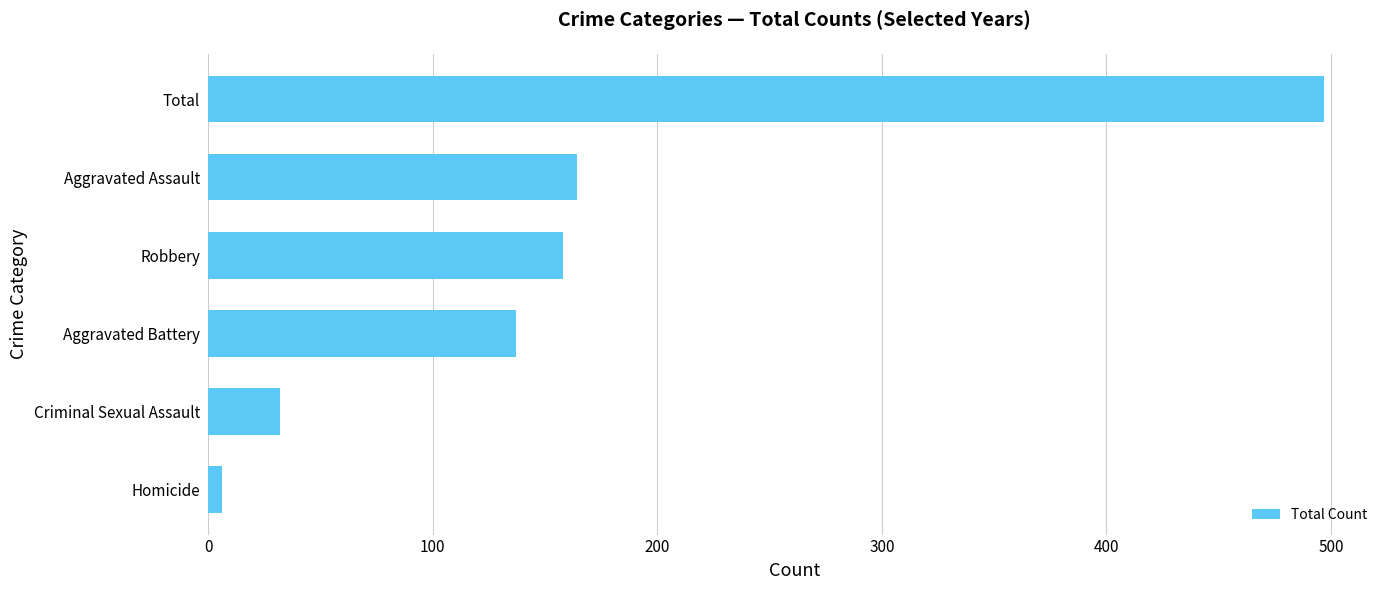

Reading bottom to top, transcribe all the data shown in this chart.

Homicide=6	Criminal Sexual Assault=32	Aggravated Battery=137	Robbery=158	Aggravated Assault=164	Total=497